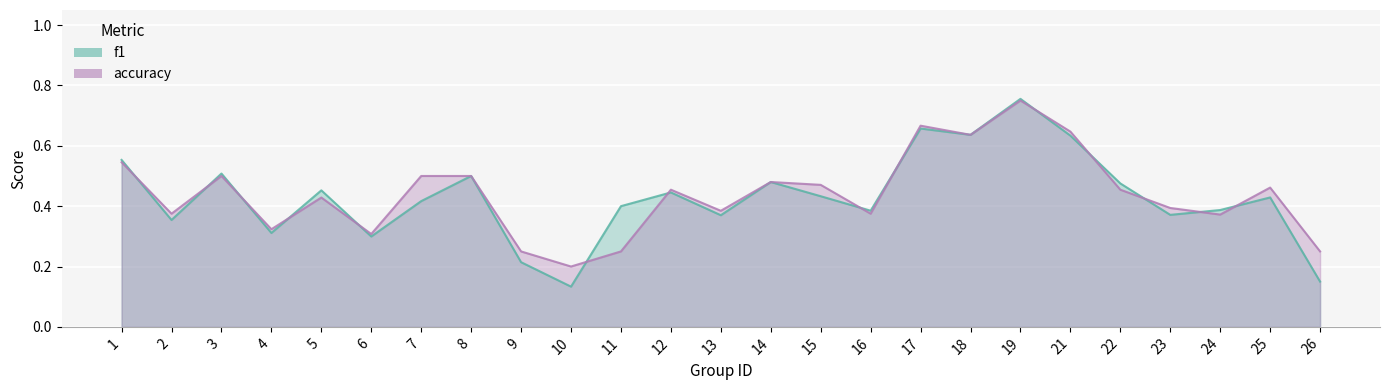

Between which two adjacent categories do accuracy and f1 first intersect?

1 and 2